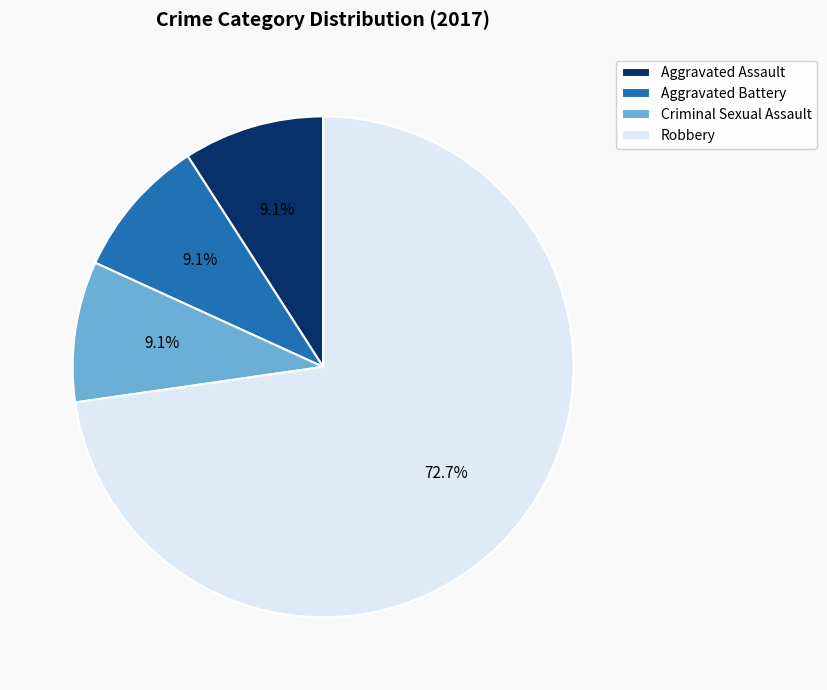

True or false: Criminal Sexual Assault accounts for 9% of the total.

True